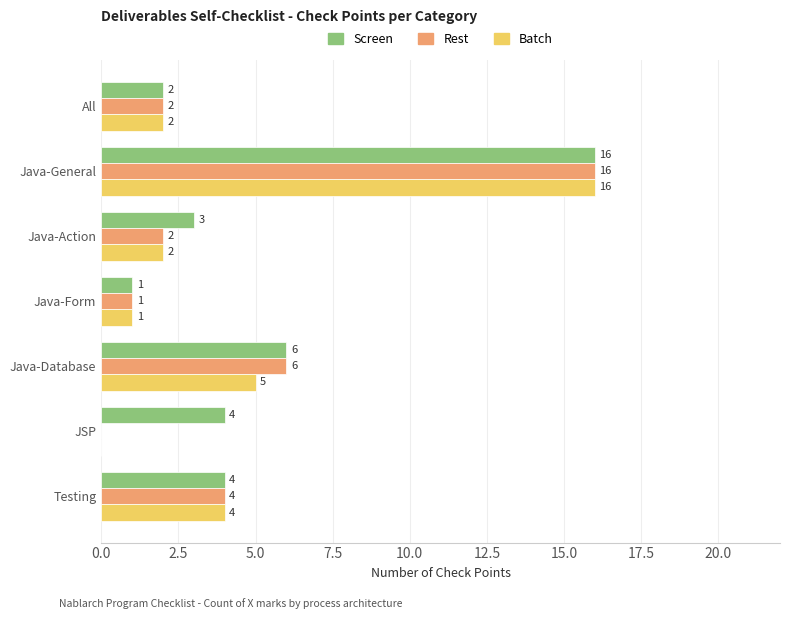

At which category is the sum across all series the highest?

Java-General